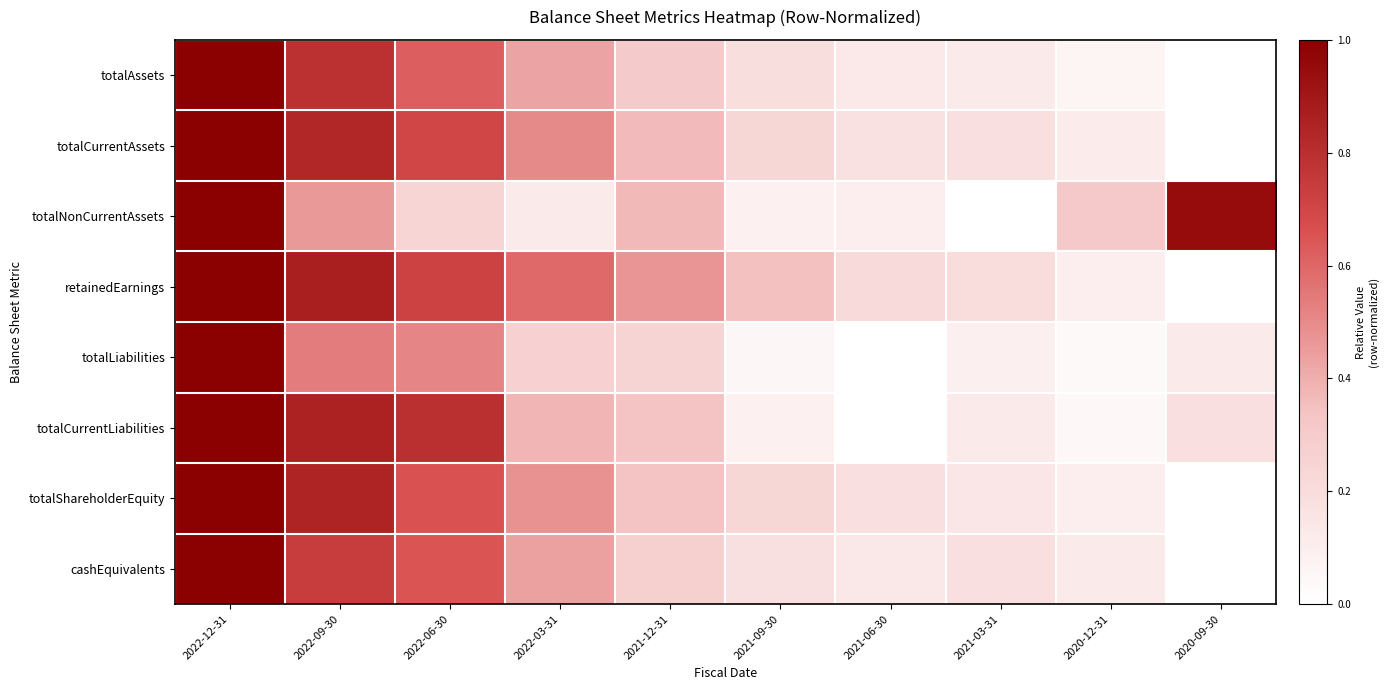

Rank the series at 2022-06-30 from highest to lowest value.

totalCurrentLiabilities, retainedEarnings, totalCurrentAssets, totalShareholderEquity, cashEquivalents, totalAssets, totalLiabilities, totalNonCurrentAssets